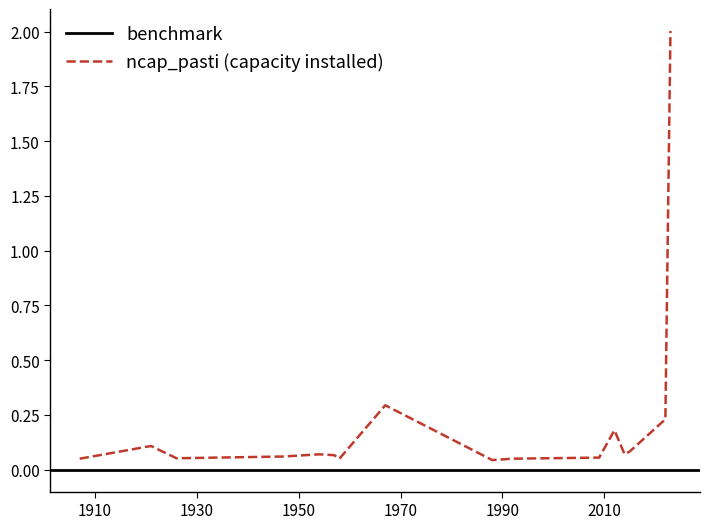

Rank the categories by value from lowest to highest.

1988, 1907, 1958, 1992, 1926, 2009, 1947, 1957, 1954, 2014, 2015, 1921, 2012, 2022, 1967, 2023